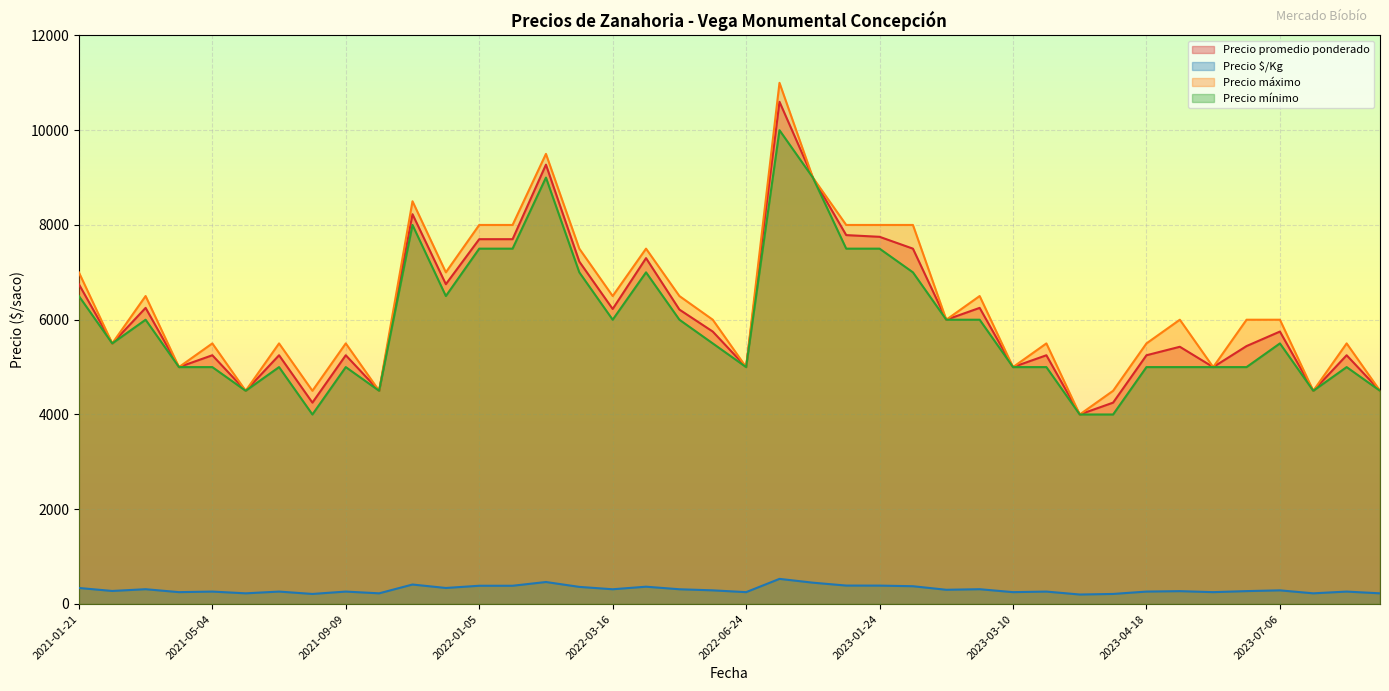

What is the sum of the Precio promedio ponderado values at 2023-07-06 and 2022-06-24?

10750